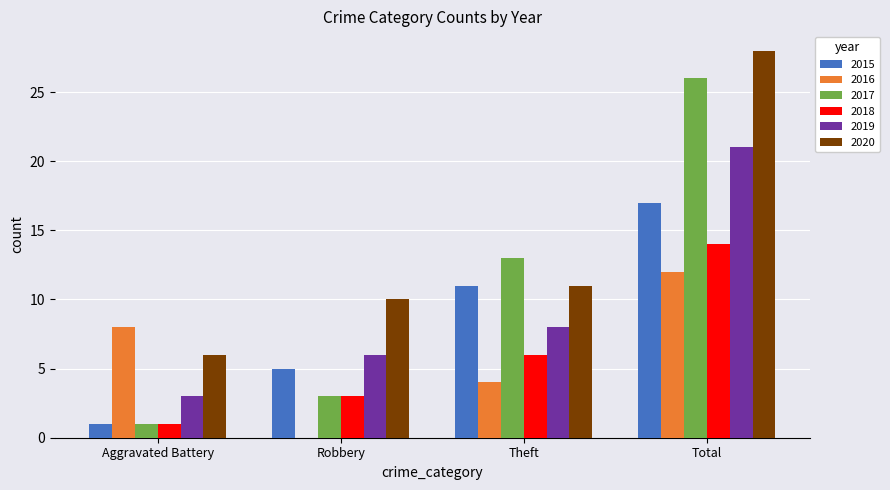

Are the bars grouped side by side (vs. stacked)?

Yes